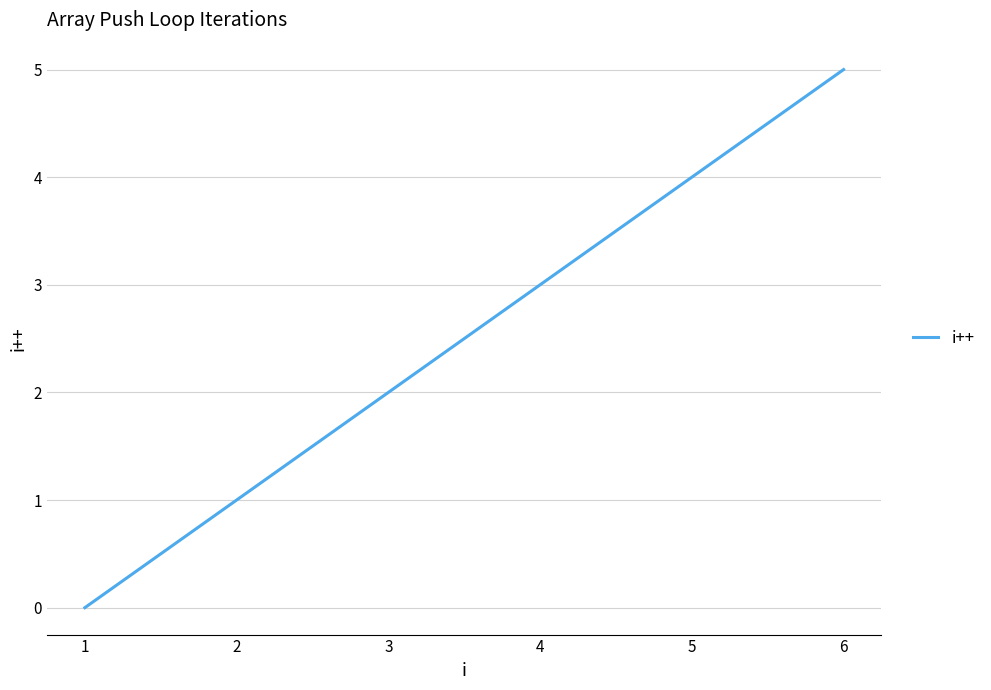

Reading left to right, what are all the values shown in this chart?

0	1	2	3	4	5